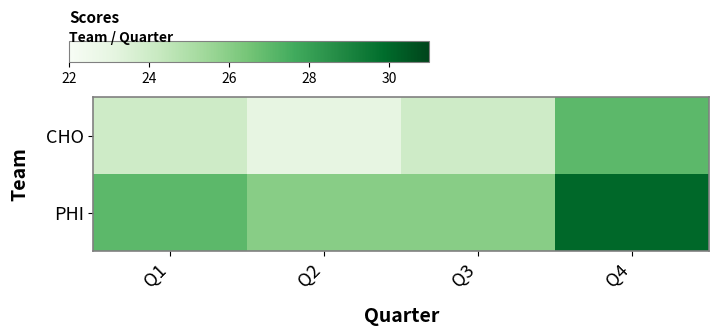

Reading right to left, list all the values displayed in this chart.

CHO: Q4=27	Q3=24	Q2=23	Q1=24
PHI: Q4=30	Q3=26	Q2=26	Q1=27